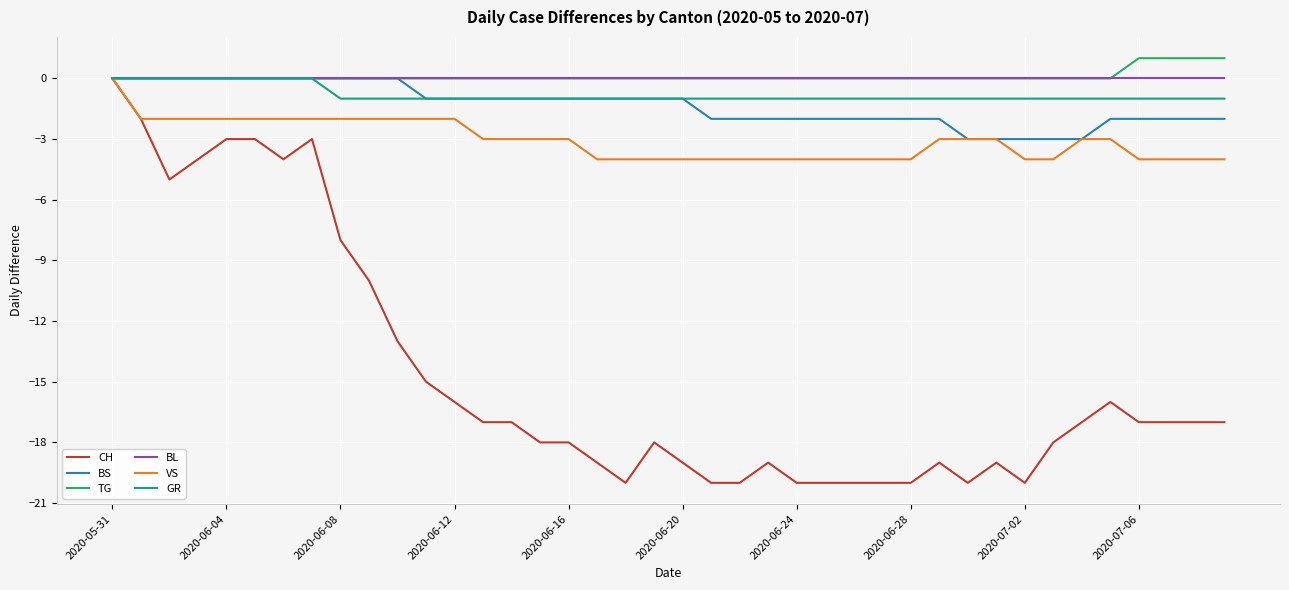

Which series has the widest spread of values?

CH